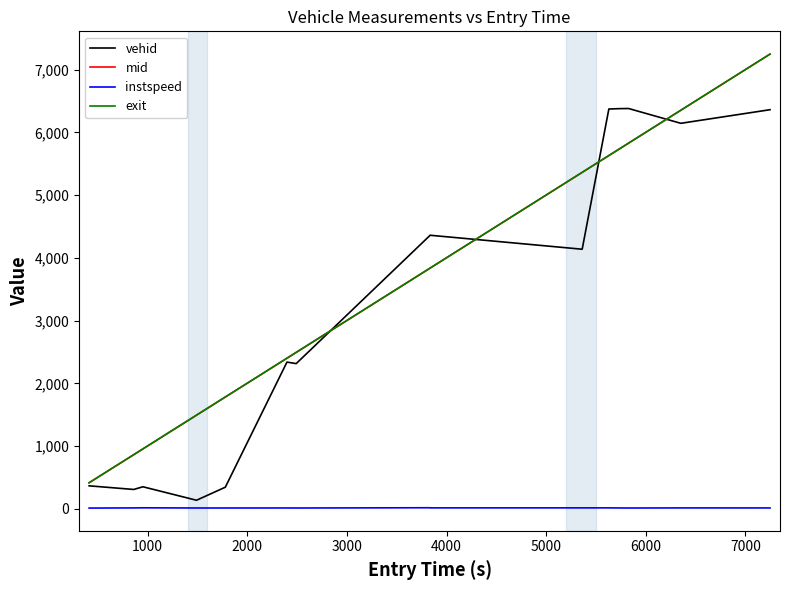

True or false: exit and instspeed intersect in this chart.

False